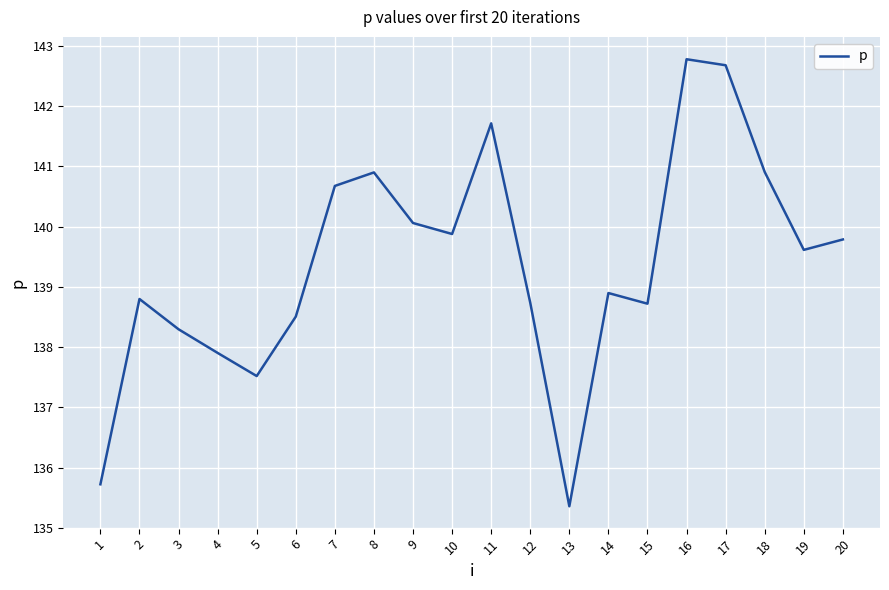

What is the sum of the values at 15 and 13?

274.1